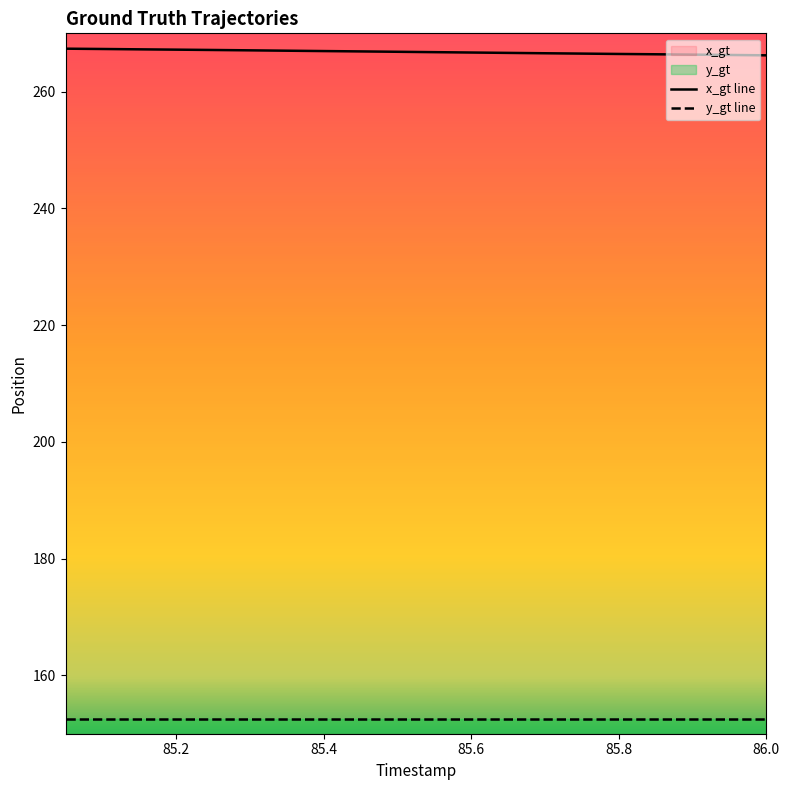

What is the total value across all series at 85.6?

419.2